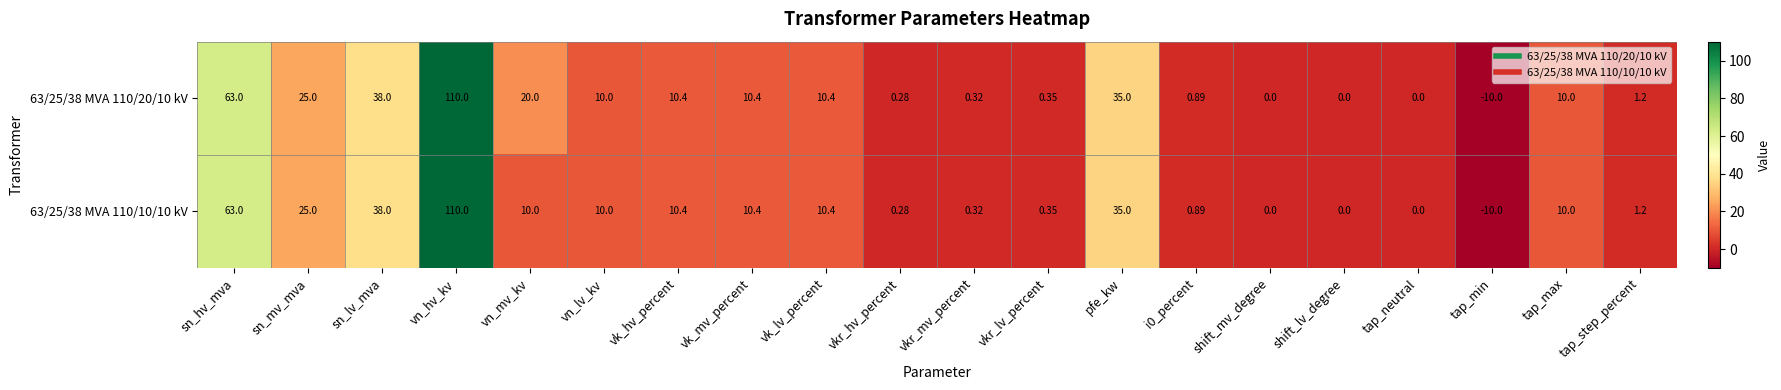

Is the value of 63/25/38 MVA 110/20/10 kV at vn_lv_kv greater than the value of 63/25/38 MVA 110/10/10 kV at pfe_kw?

No